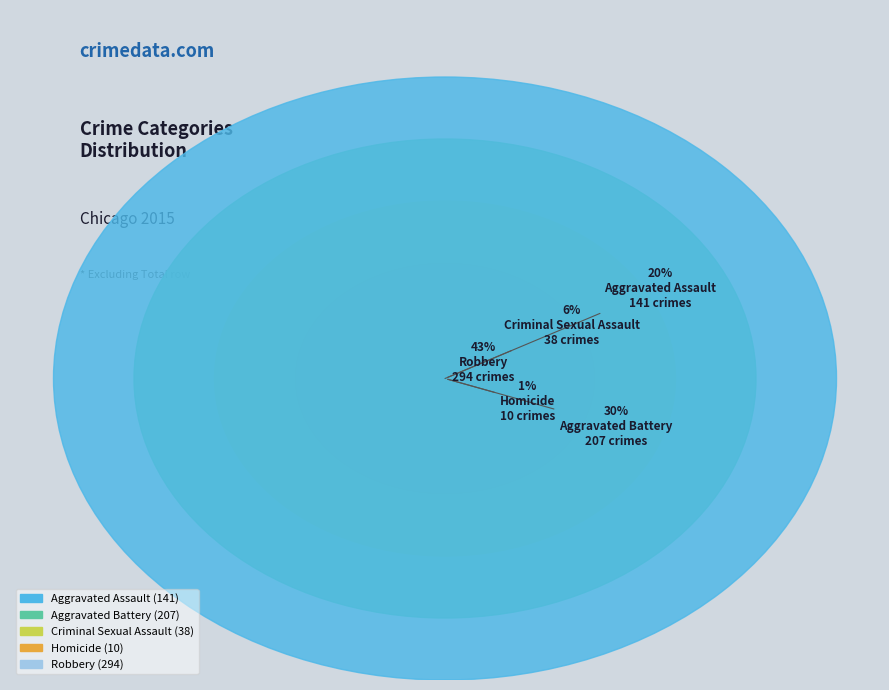

To the nearest percent, what is the combined percentage of Homicide and Criminal Sexual Assault?

7%